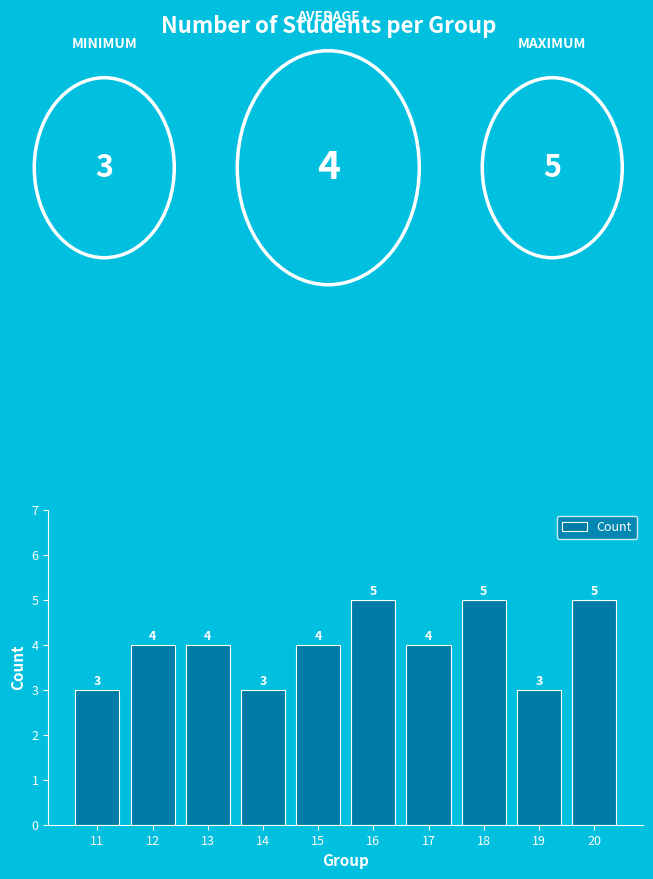

True or false: the data shows 4 at 12.

True